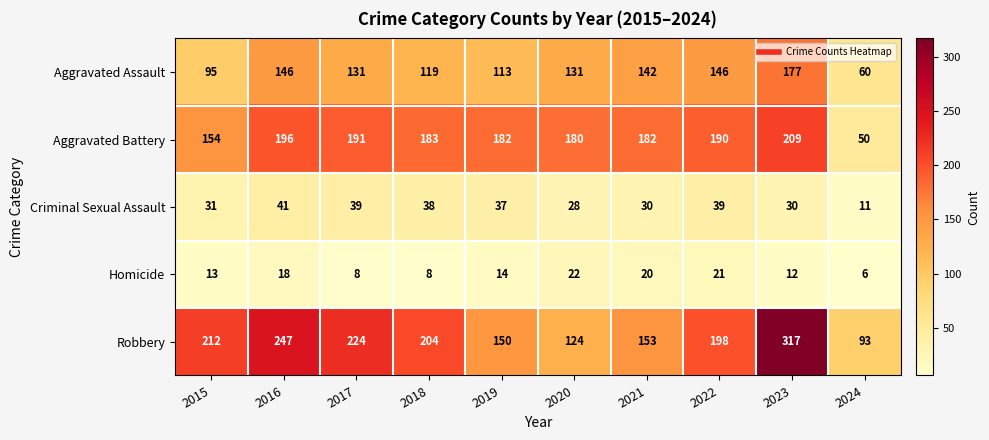

What is the approximate value of Homicide at 2016, to the nearest 10?

20